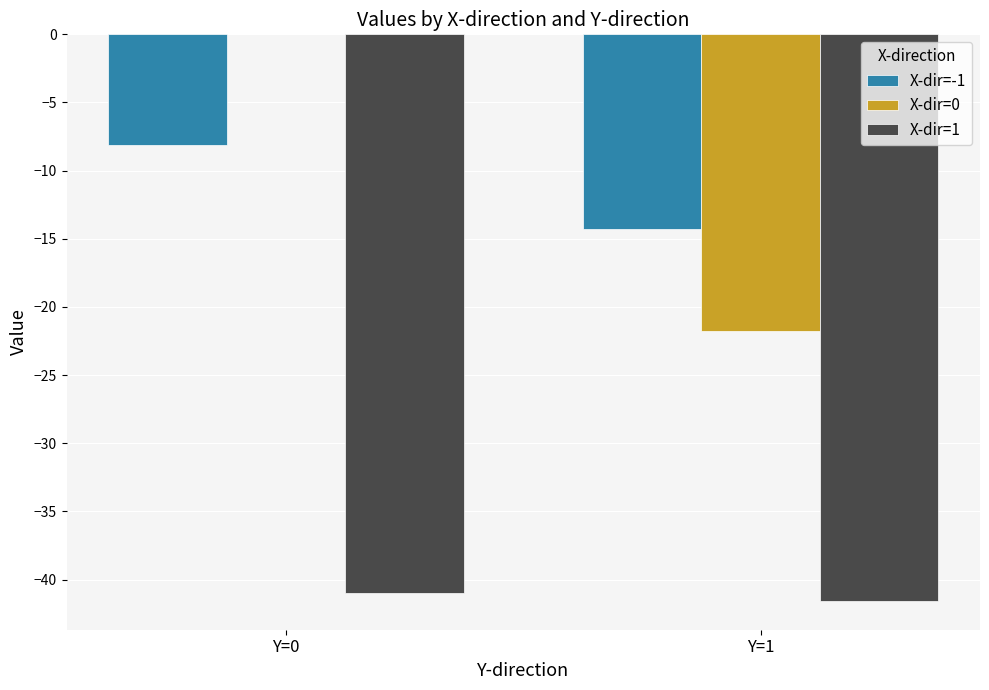

At which category is the sum across all series the highest?

Y=0